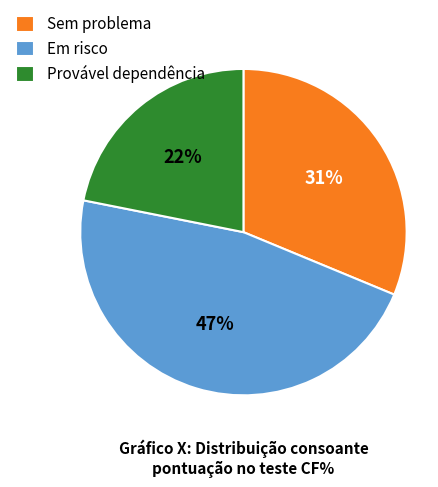

To the nearest percent, what portion does Sem problema represent?

31%